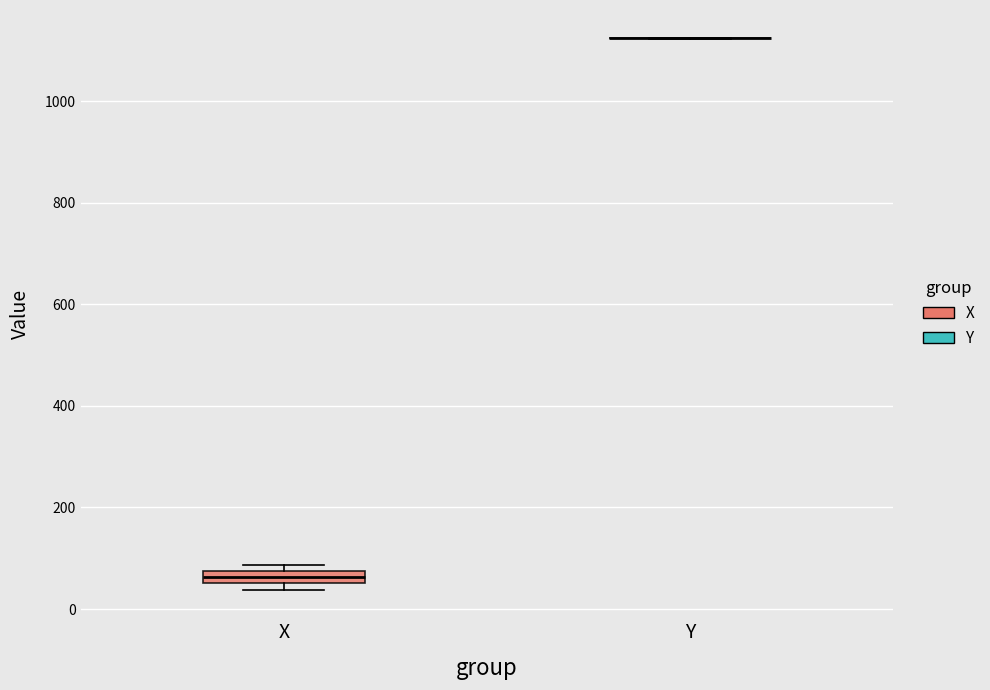

Where is the upper edge of the box for X on the y-axis? The values are not printed on the chart, so give them approximately, as read against the axis.

80